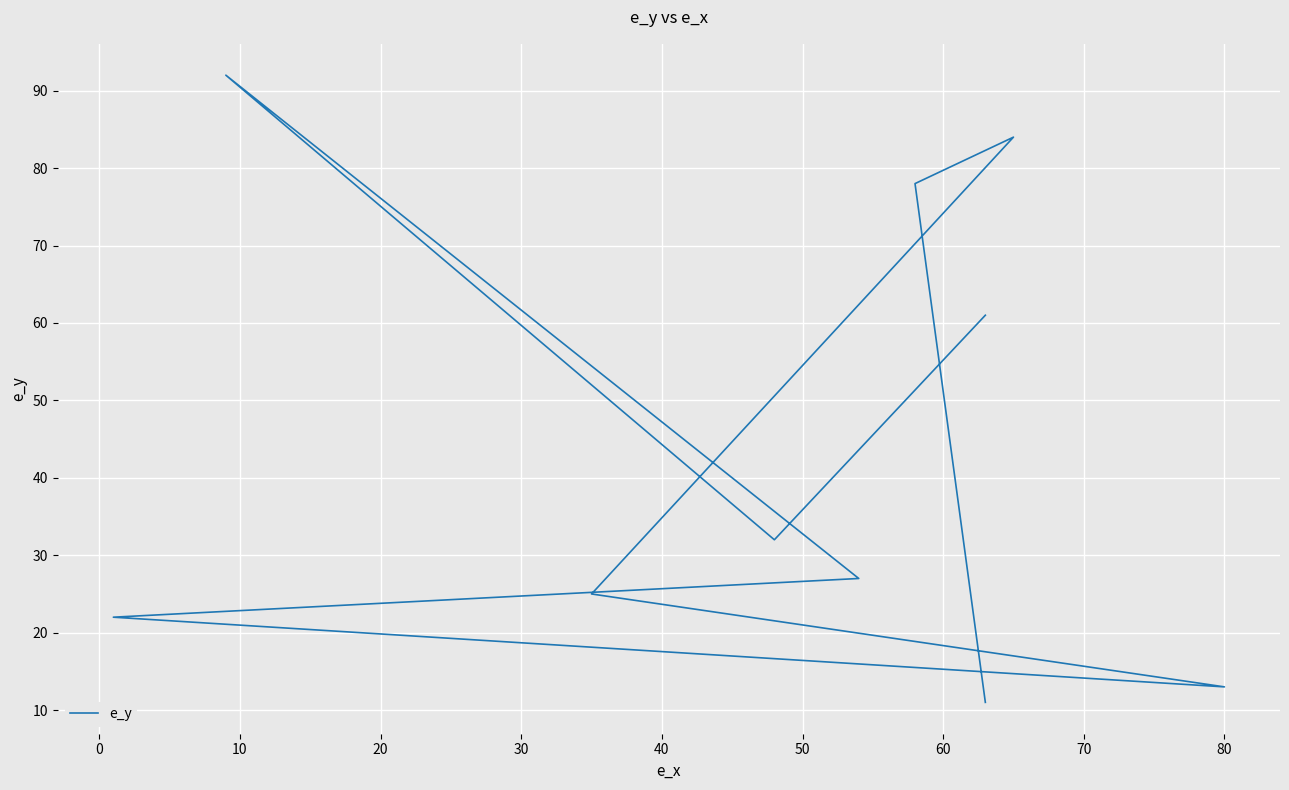

Reading right to left, extract all data points from this chart.

11	78	84	25	13	22	27	92	32	61